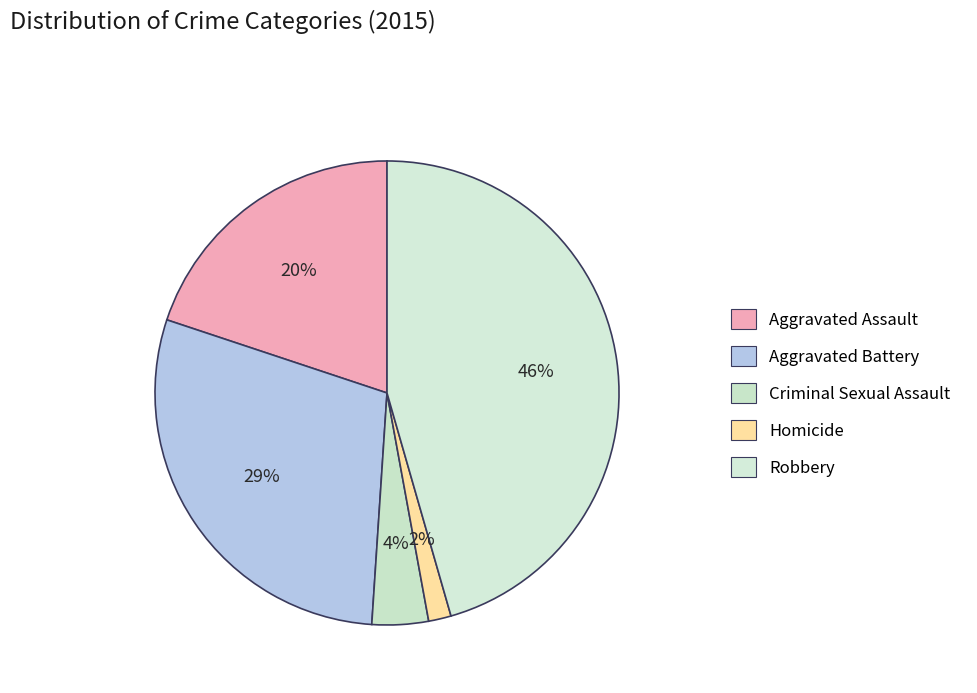

Count the number of slices in the pie.

5